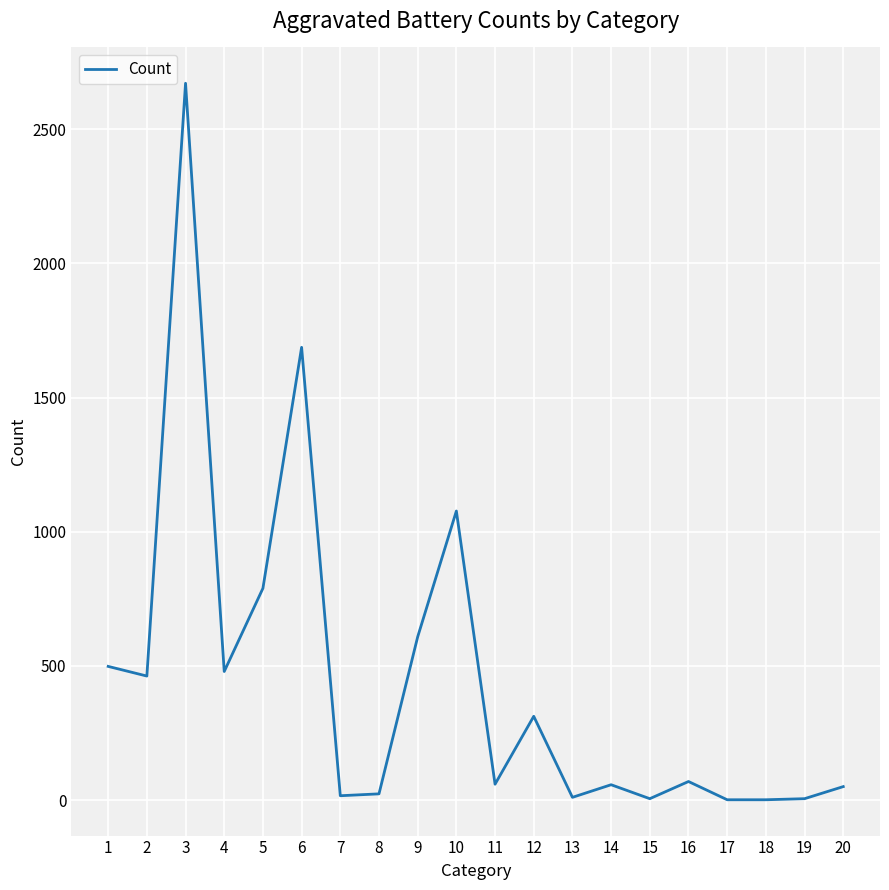

The value at 6 is 454. True or false?

False